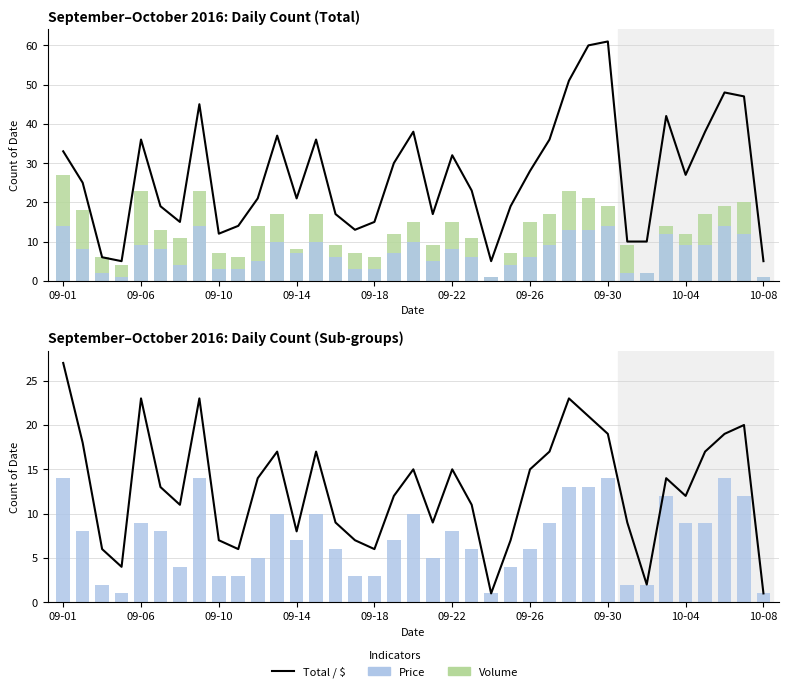

What is the value of the Total bar at the 31st from the left?

10